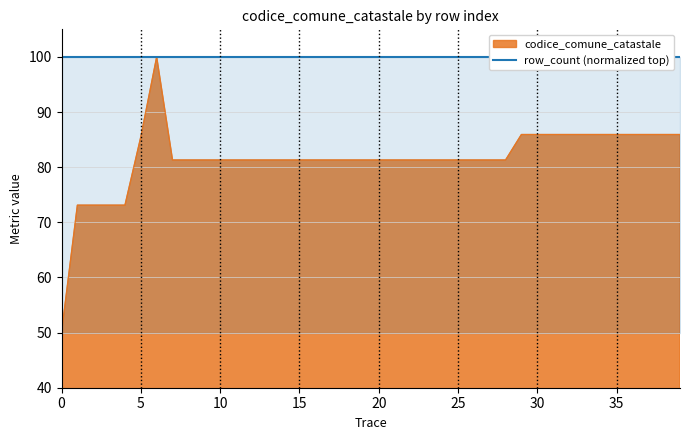

Reading left to right, what are all the values shown in this chart?

0=50.0	1=73.1	2=73.1	3=73.1	4=73.1	5=85.5	6=100.0	7=81.3	8=81.3	9=81.3	10=81.3	11=81.3	12=81.3	13=81.3	14=81.3	15=81.3	16=81.3	17=81.3	18=81.3	19=81.3	20=81.3	21=81.3	22=81.3	23=81.3	24=81.3	25=81.3	26=81.3	27=81.3	28=81.3	29=85.9	30=85.9	31=85.9	32=85.9	33=85.9	34=85.9	35=85.9	36=85.9	37=85.9	38=85.9	39=85.9